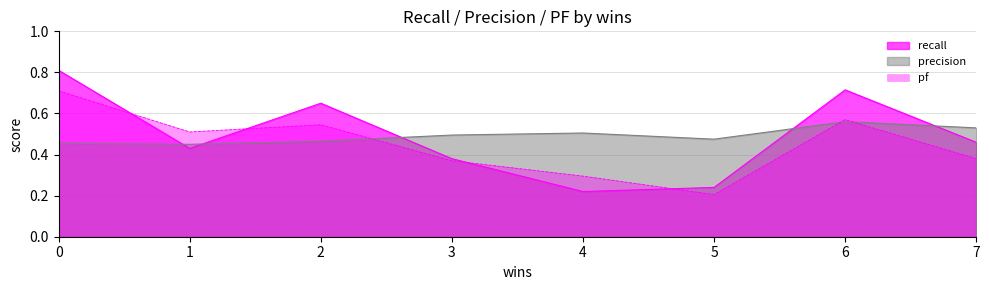

At which label is pf closest to 0?

5